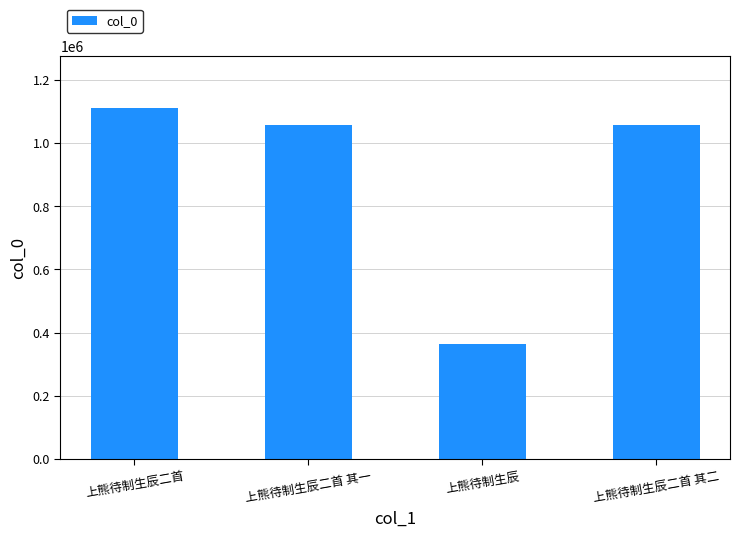

What is the label of the 3rd bar from the right?

上熊待制生辰二首 其一